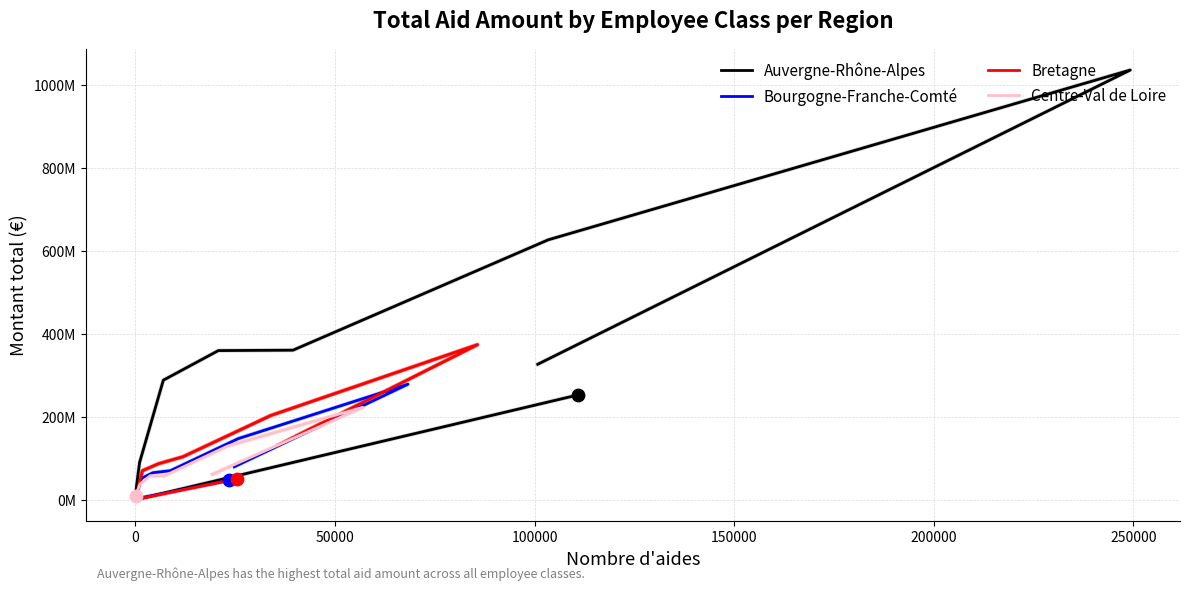

At how many categories does at least one series exceed 368175209?

2